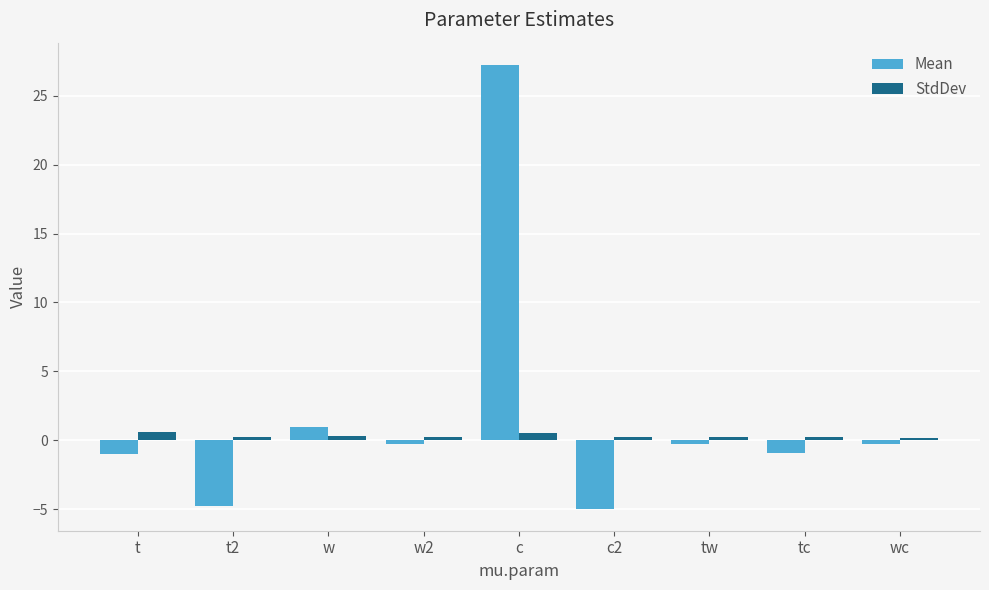

What is the lowest value of the StdDev series?

0.2